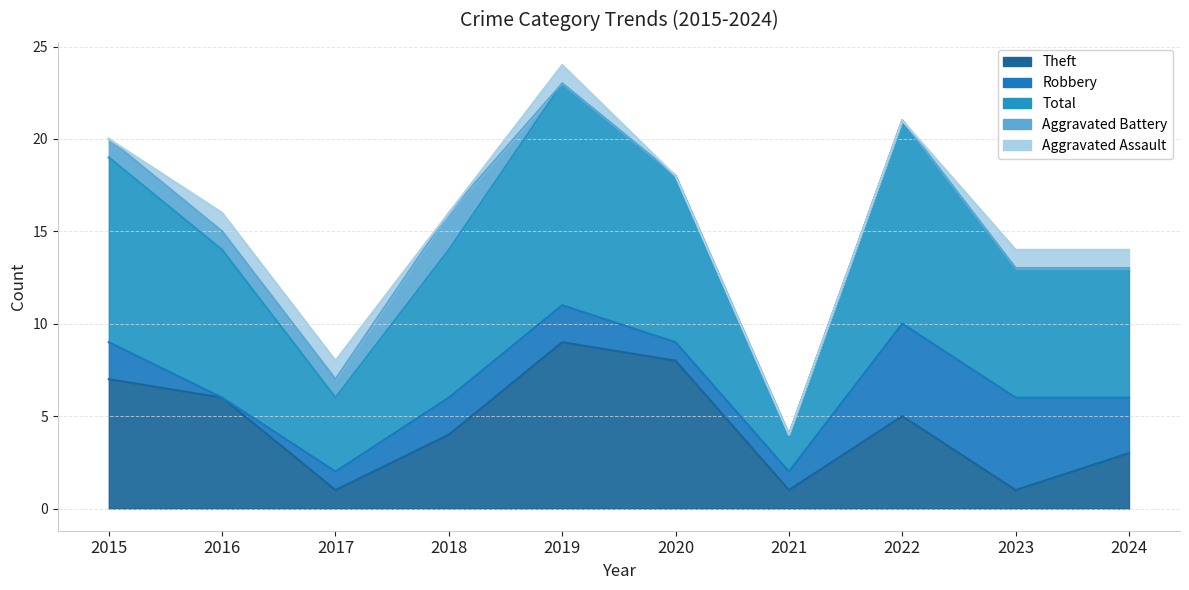

What is the difference between the second highest and minimum values in the Aggravated Battery series?

1